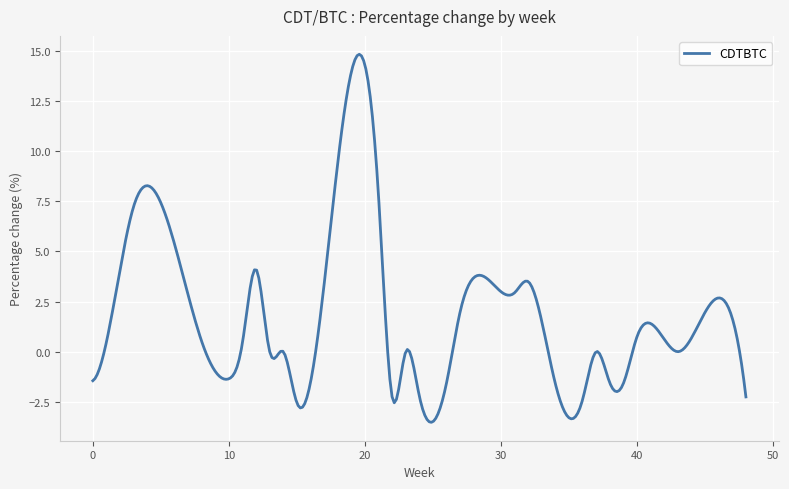

What is the minimum value shown in the chart?

-3.5